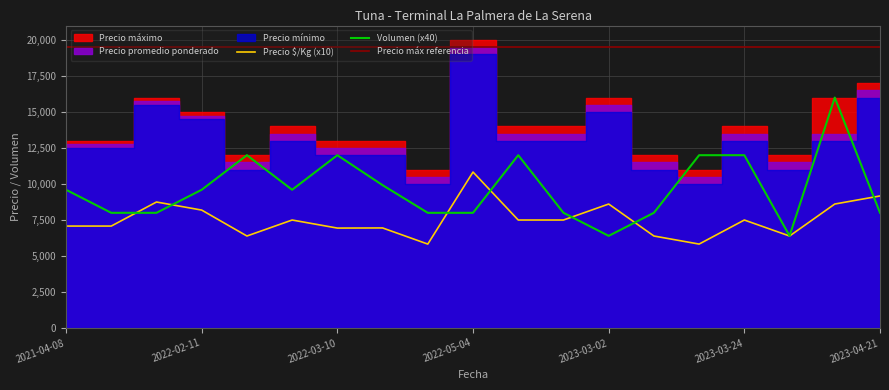

The Volumen series shows 284 at 2022-02-03. True or false?

False